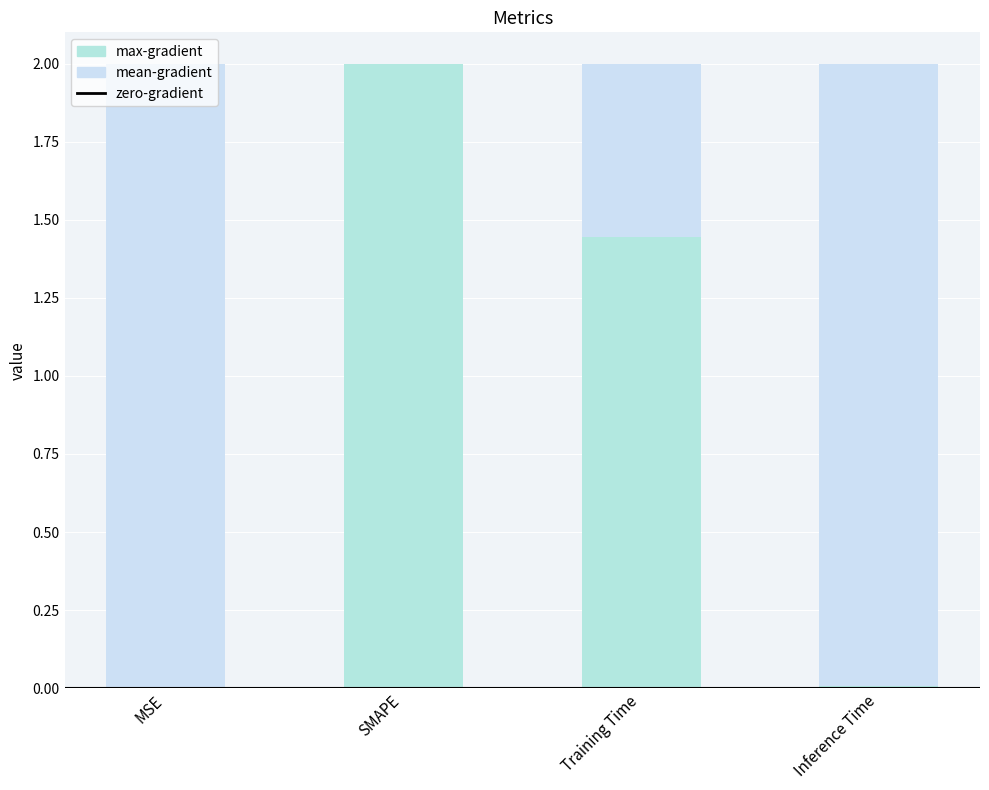

Which label corresponds to the largest value in the chart?

SMAPE